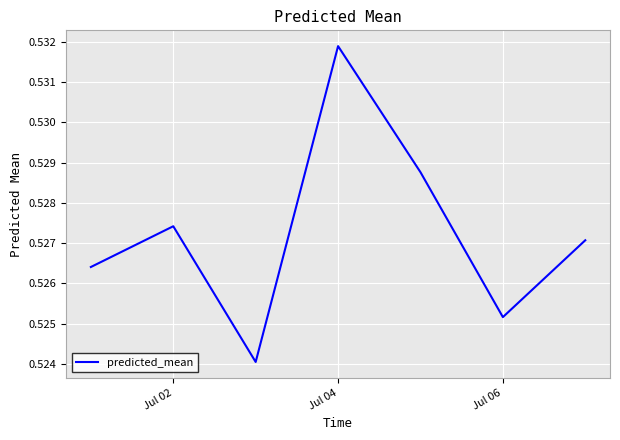

How many values are between 0 and 1?

7